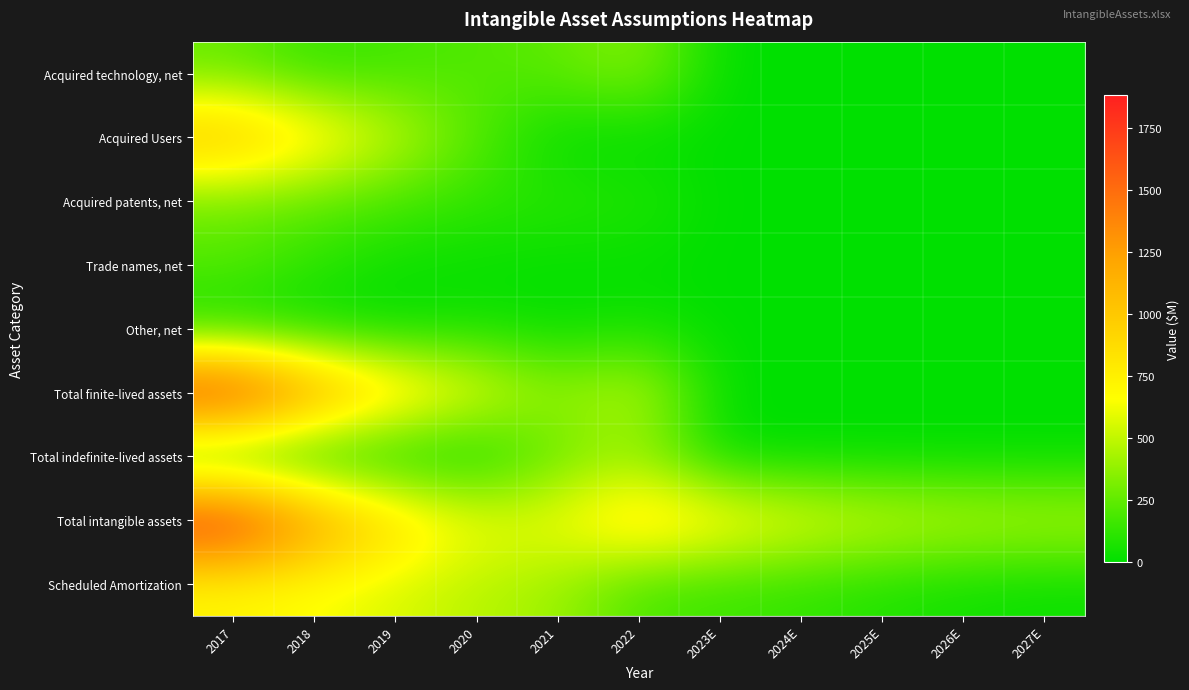

How many distinct data groups are displayed?

9